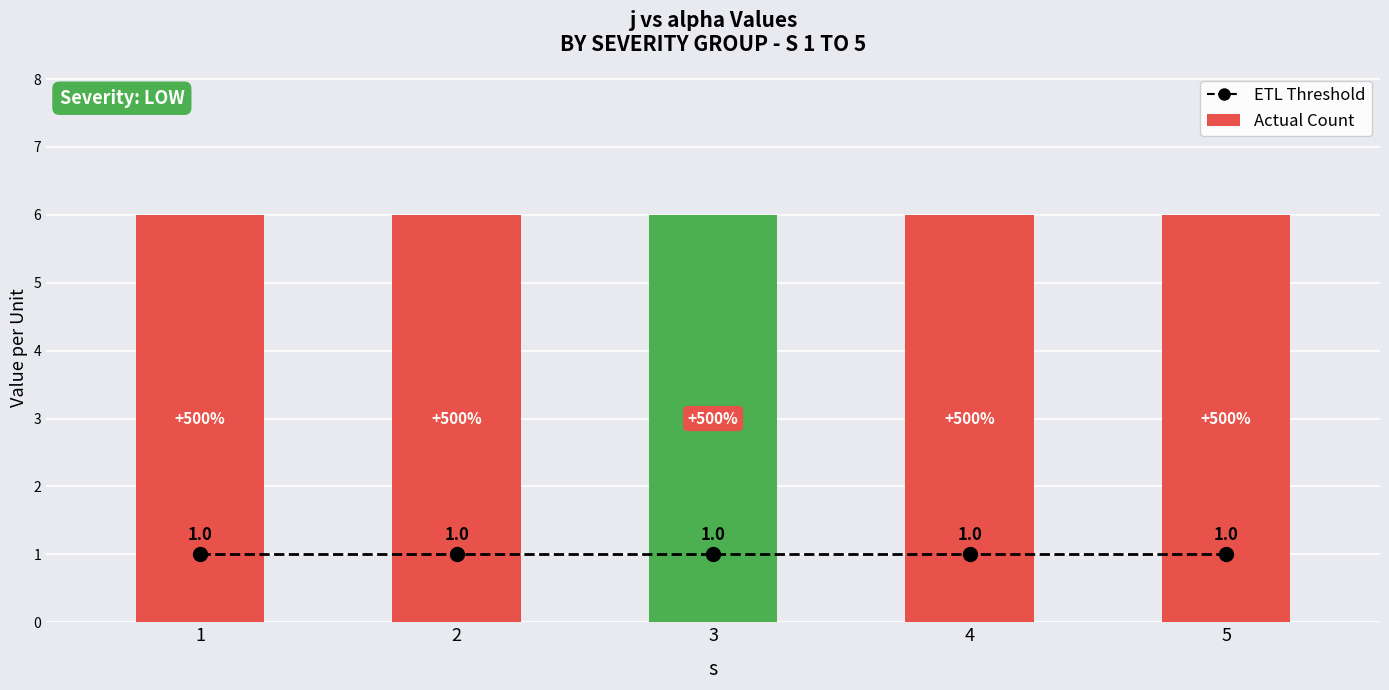

Reading left to right, list all the values displayed in this chart.

ETL Threshold: 1=1	2=1	3=1	4=1	5=1
Actual Count: 1=6	2=6	3=6	4=6	5=6